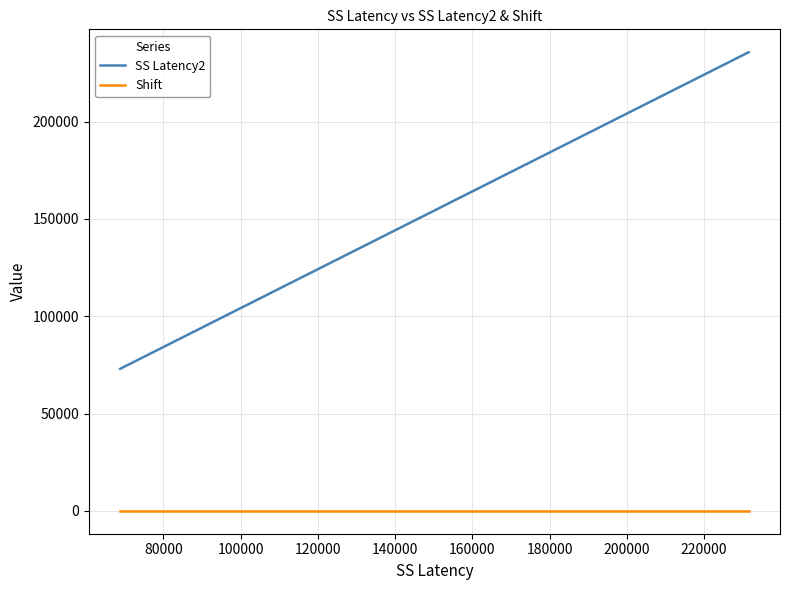

Which series has the largest range (max minus min)?

SS Latency2